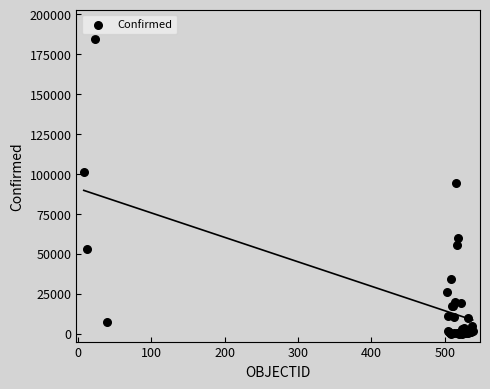

What Y value in the scatter plot is closest to 92235?

94481